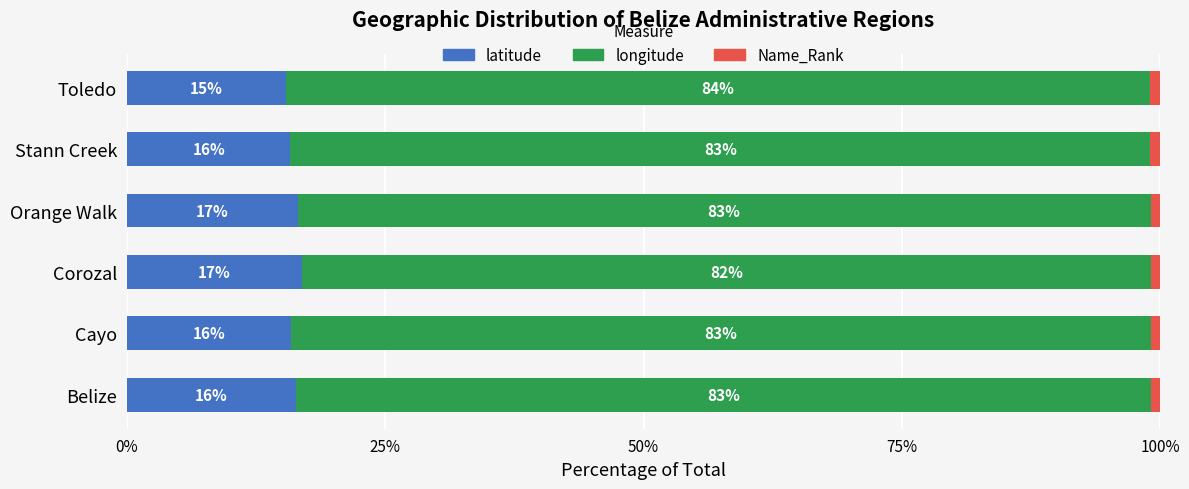

What is the total value across all series at Cayo?

100.0